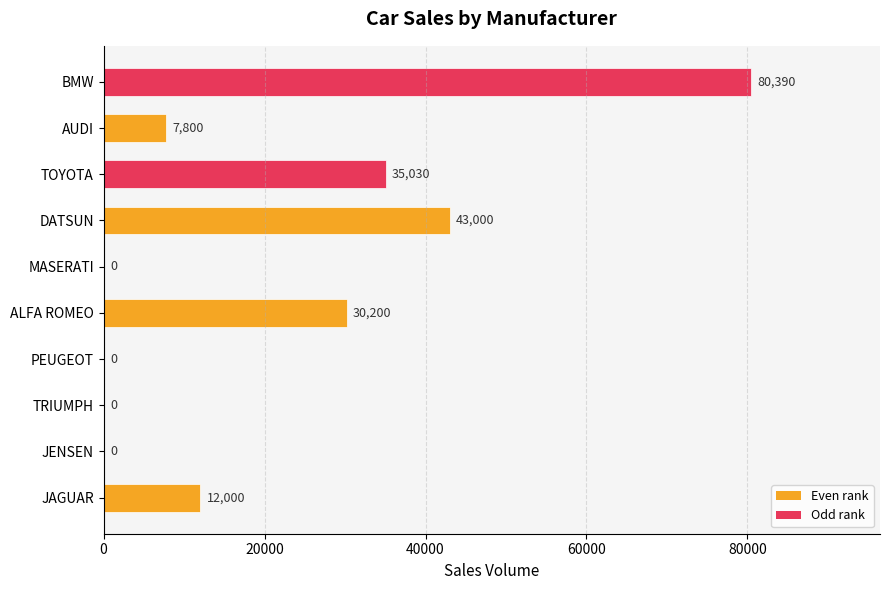

Reading bottom to top, extract all data points from this chart.

JAGUAR=12000	JENSEN=0	TRIUMPH=0	PEUGEOT=0	ALFA ROMEO=30200	MASERATI=0	DATSUN=43000	TOYOTA=35030	AUDI=7800	BMW=80390